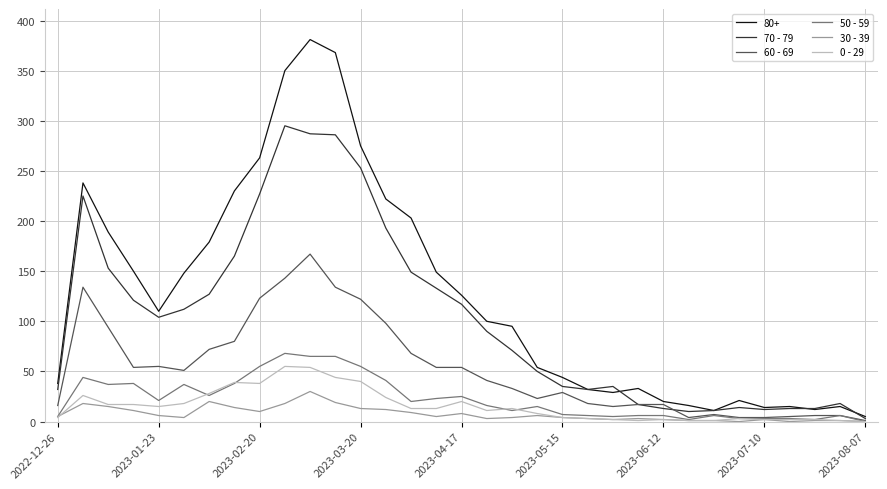

Which series has the largest total across all categories?

80+